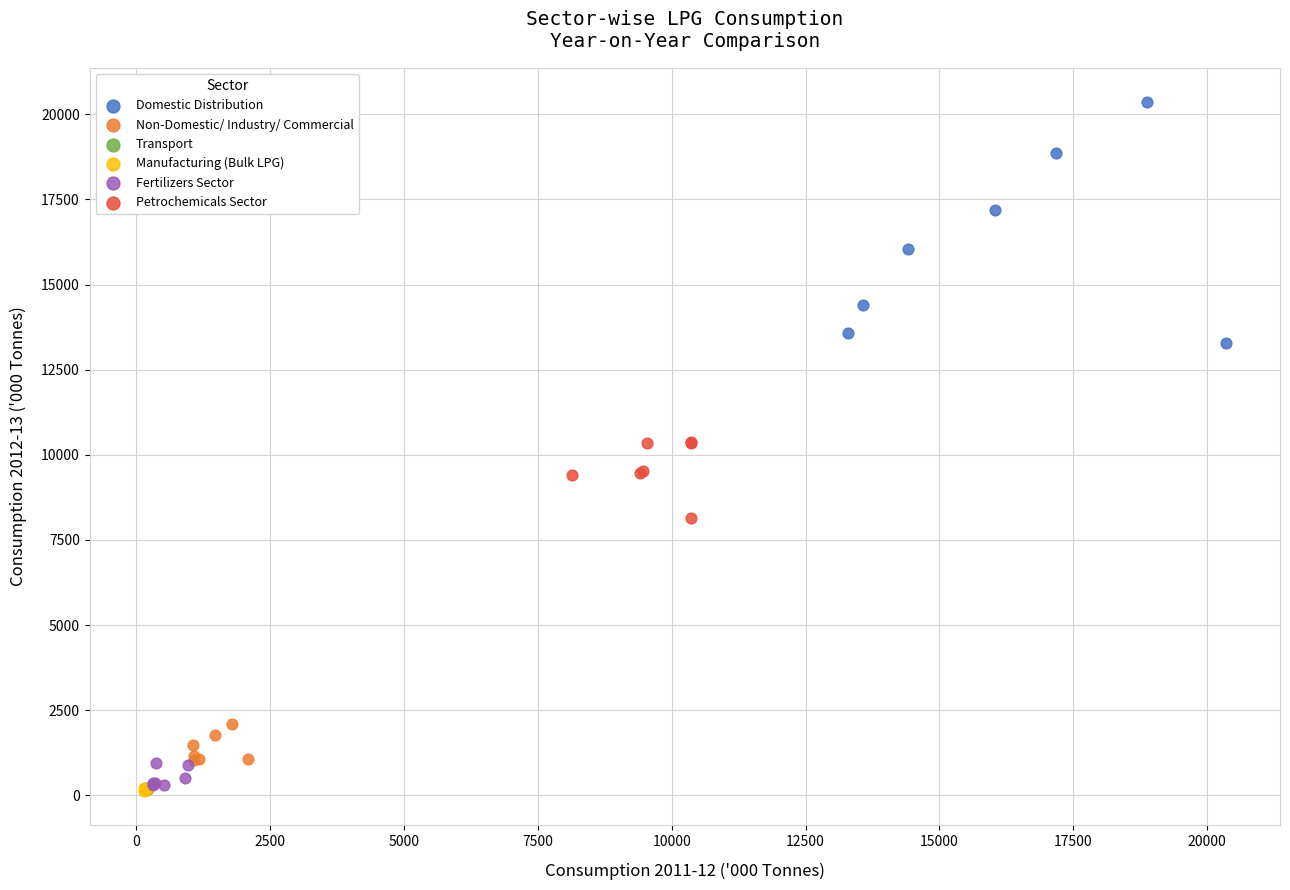

Which series reaches the maximum Y coordinate?

Domestic Distribution